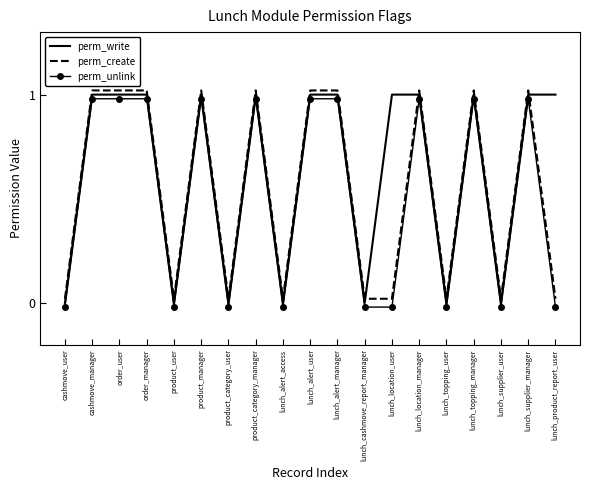

Where does the perm_create series first go above 1?

cashmove_manager